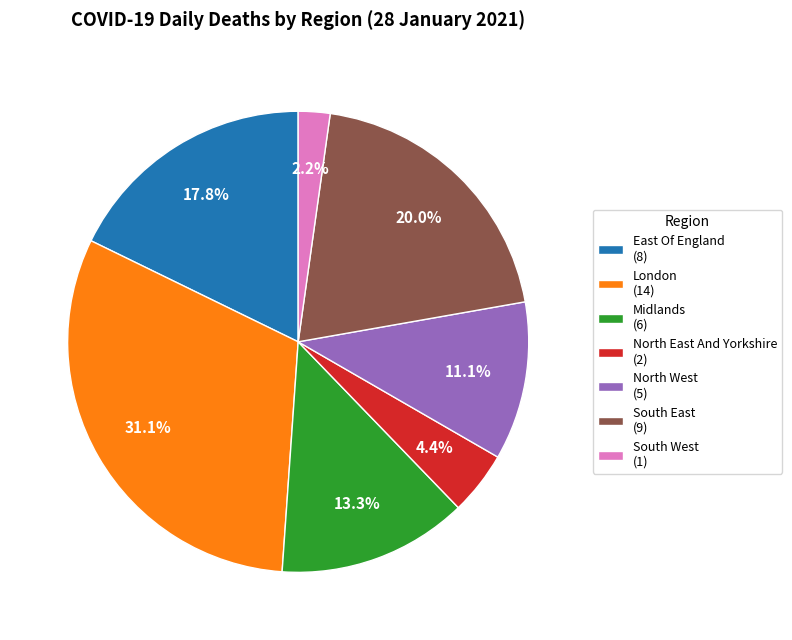

How many segments does this pie chart have?

7